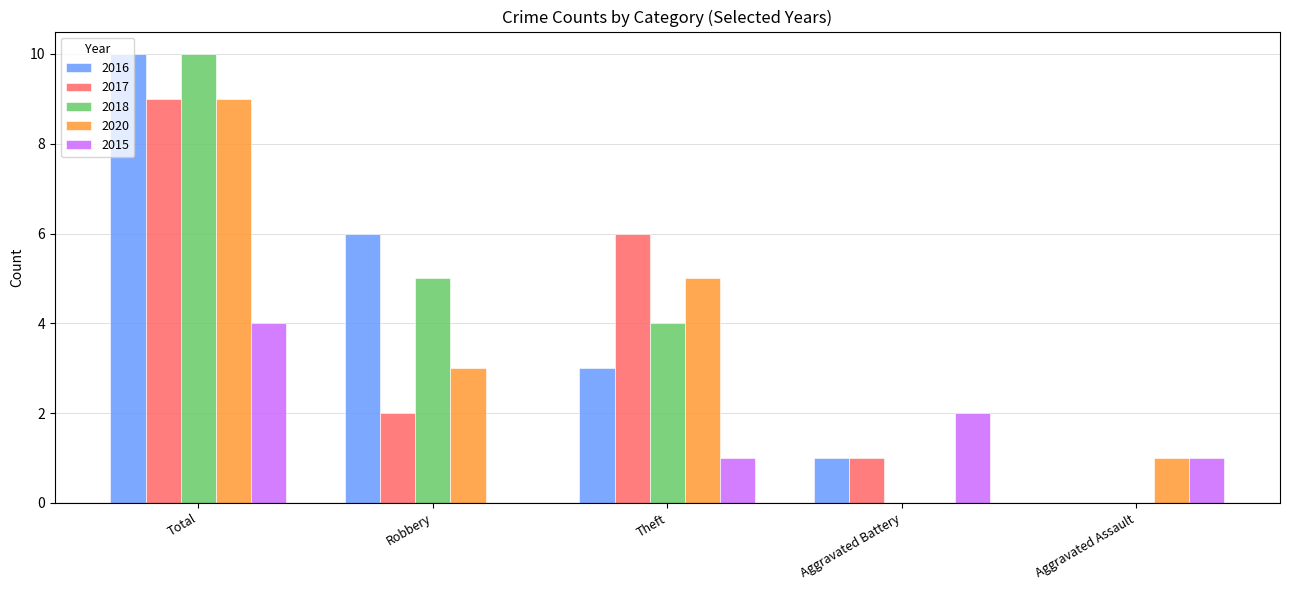

True or false: 2016 has a value of 4 at Theft.

False